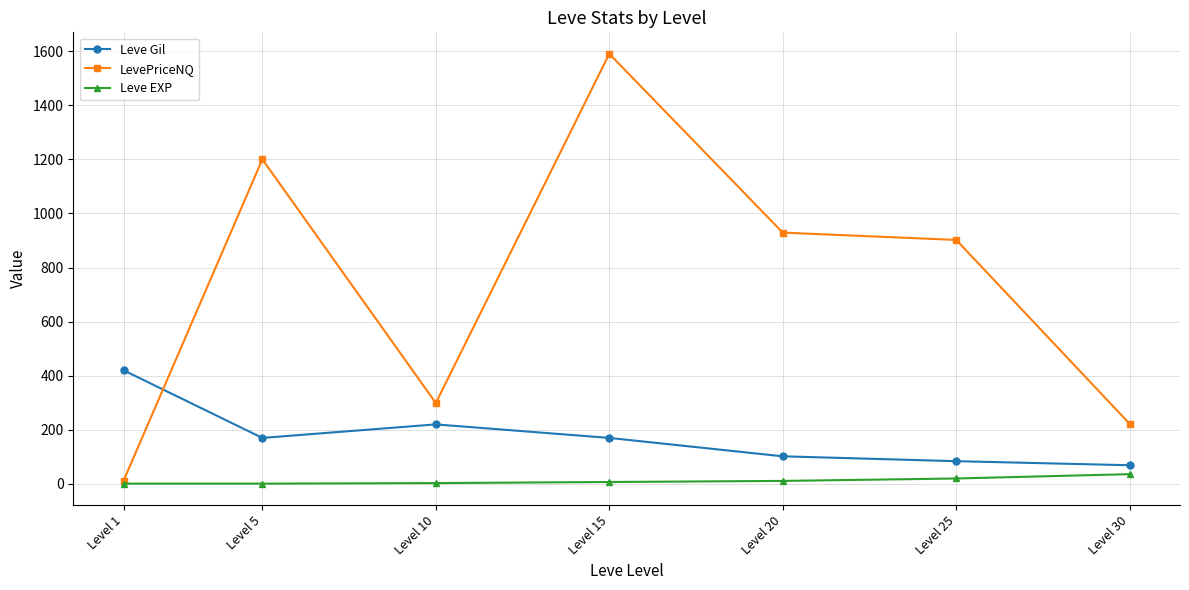

List the series in order of their peak value, lowest first.

Leve EXP, Leve Gil, LevePriceNQ